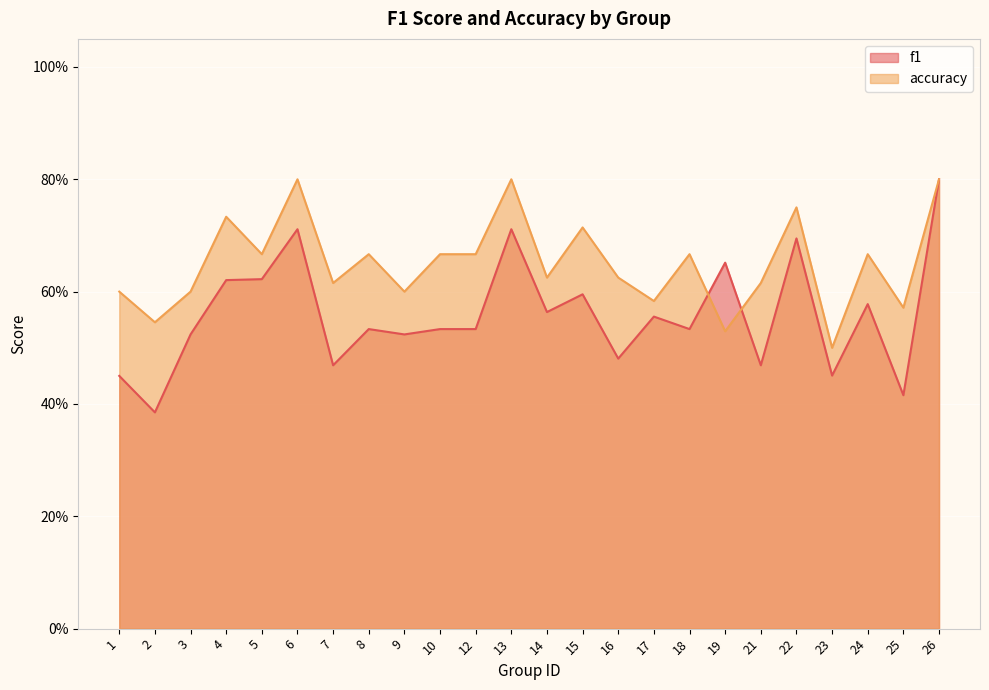

What are all the series names shown in the legend?

f1, accuracy